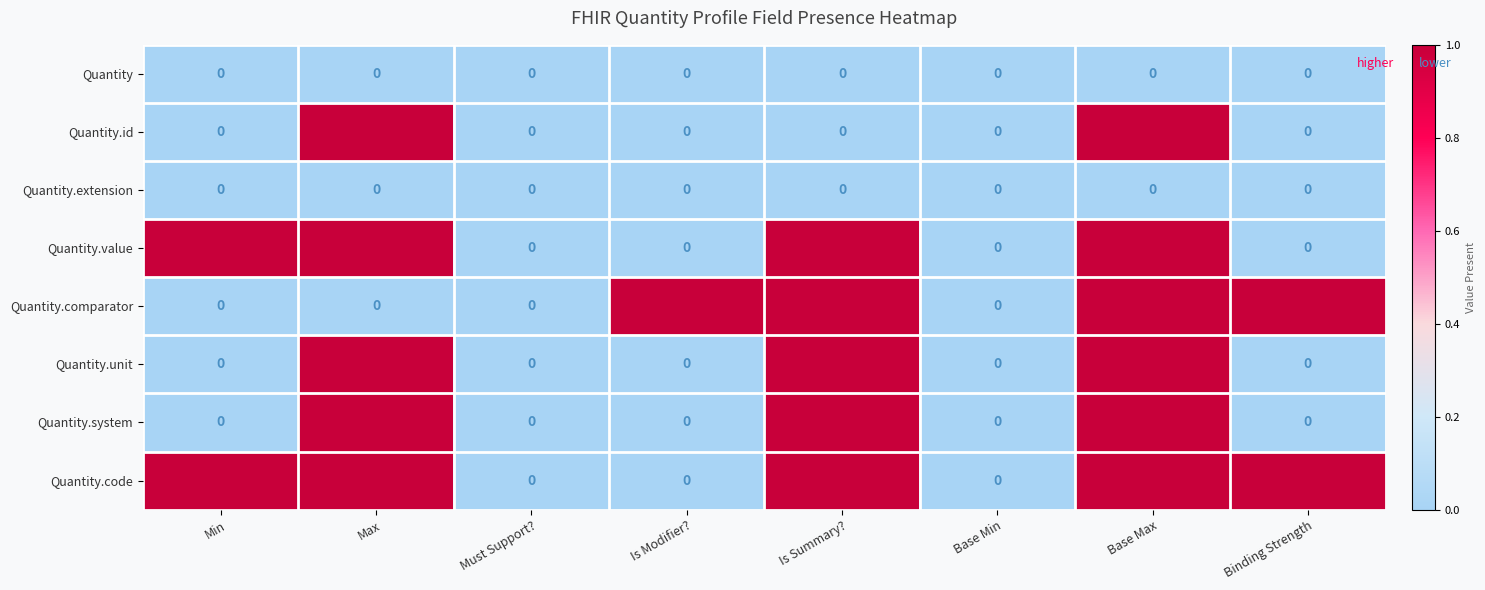

True or false: Quantity.value has a value of 1 at Base Max.

True